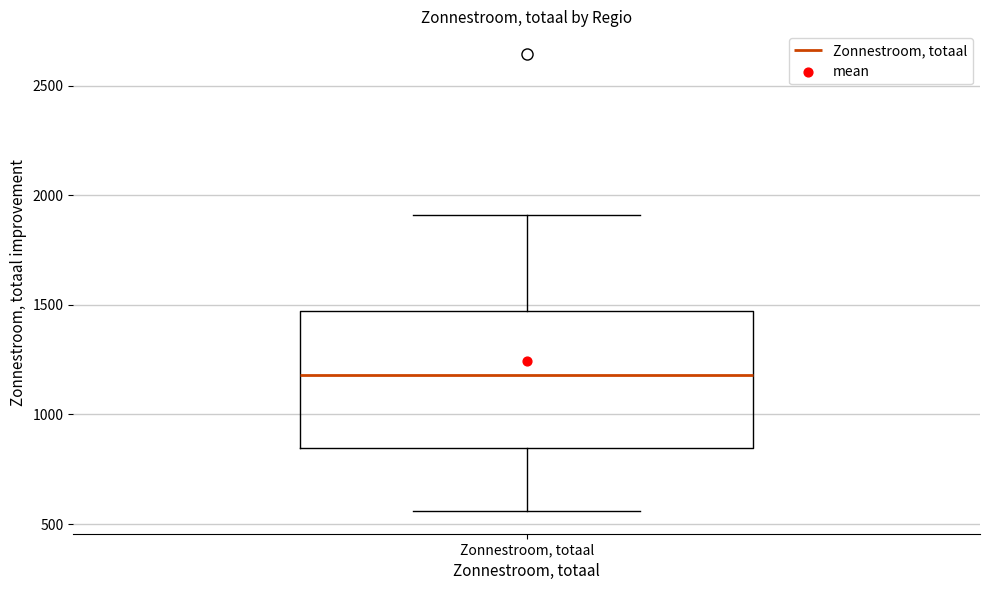

Where is the upper edge of the box for Zonnestroom, totaal on the y-axis? The values are not printed on the chart, so give them approximately, as read against the axis.

1450